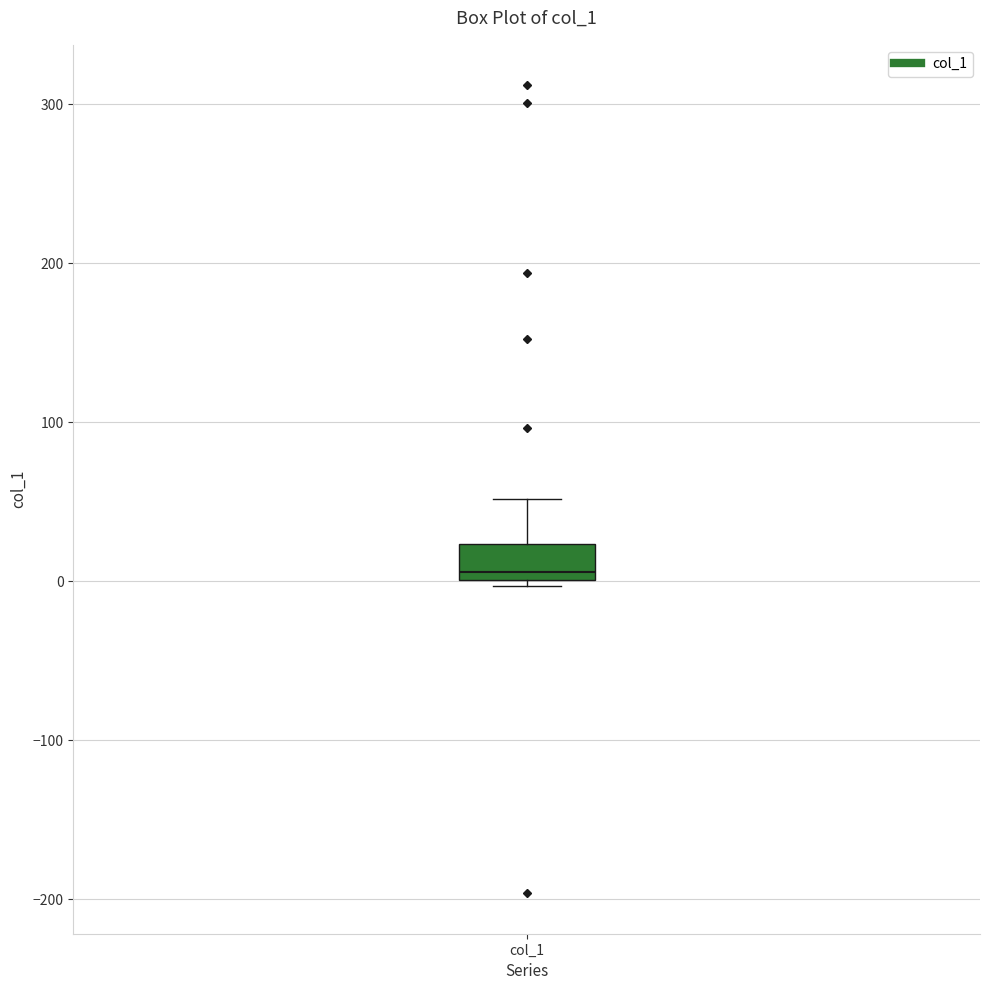

Read this box plot against the y-axis: the position of the median line, the range covered by the box, and the ends of both whiskers. The values are not printed on the chart, so give them approximately, as read against the axis.

median 10, box 0 to 20, whiskers 0 (just below the box's lower edge) to 50